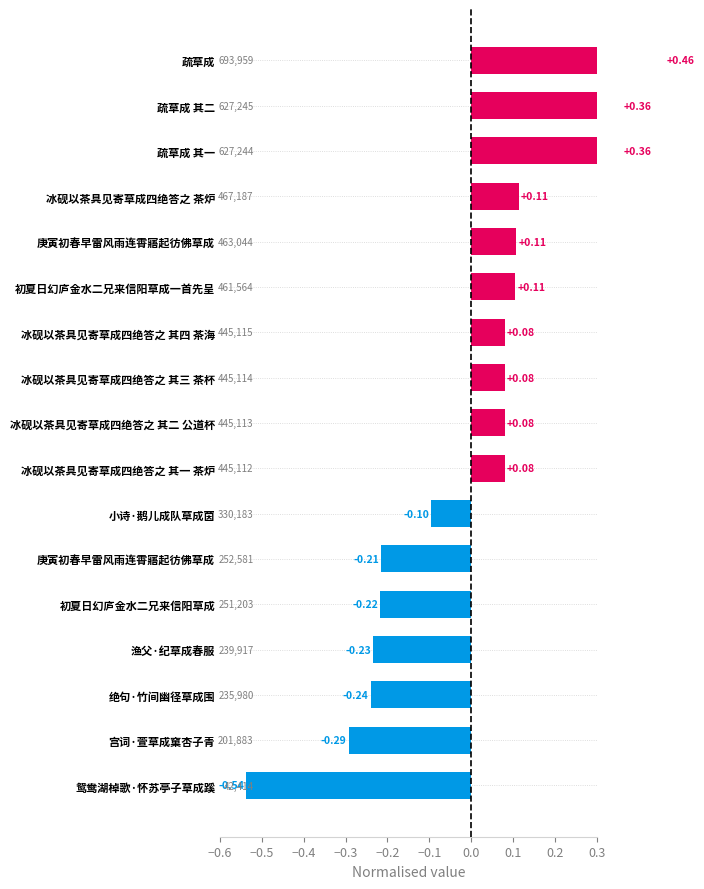

Which has a higher value, 绝句·竹间幽径草成围 or 初夏日幻庐金水二兄来信阳草成?

初夏日幻庐金水二兄来信阳草成